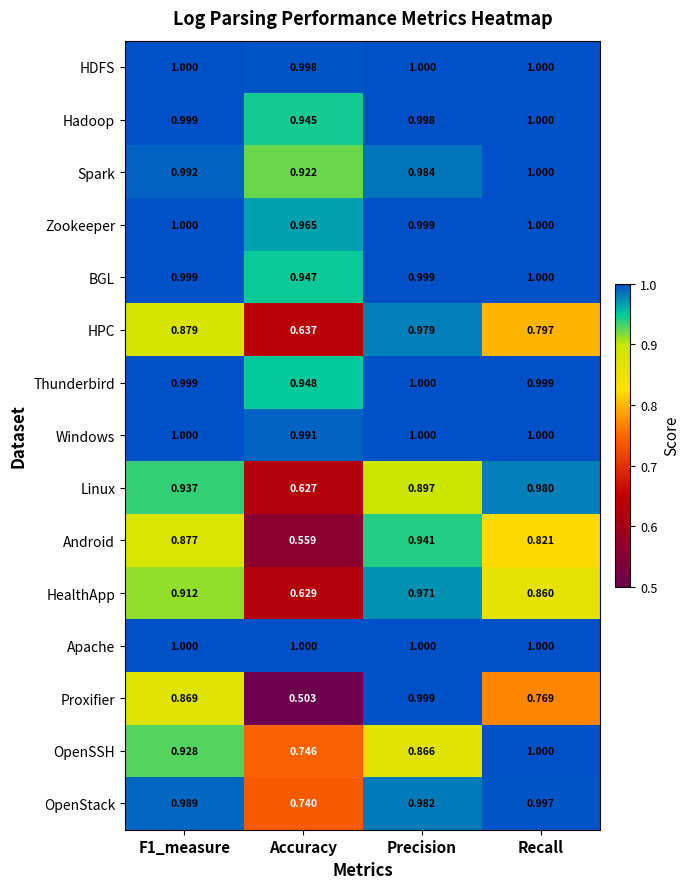

What is the total value across all series at Accuracy?

12.2